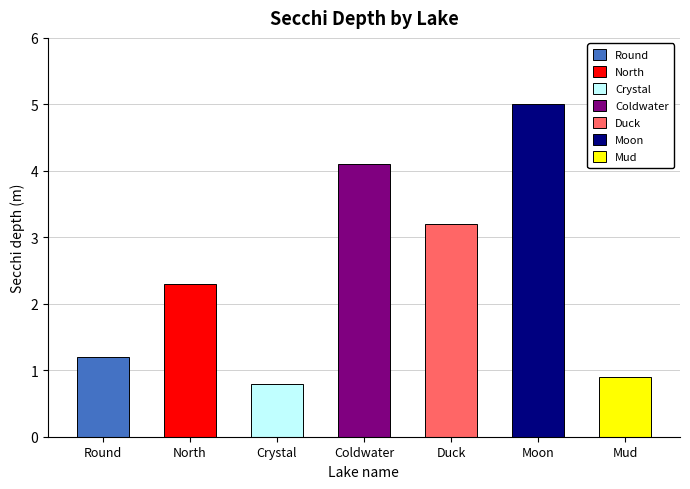

List the labels in order of value, largest first.

Moon, Coldwater, Duck, North, Round, Mud, Crystal